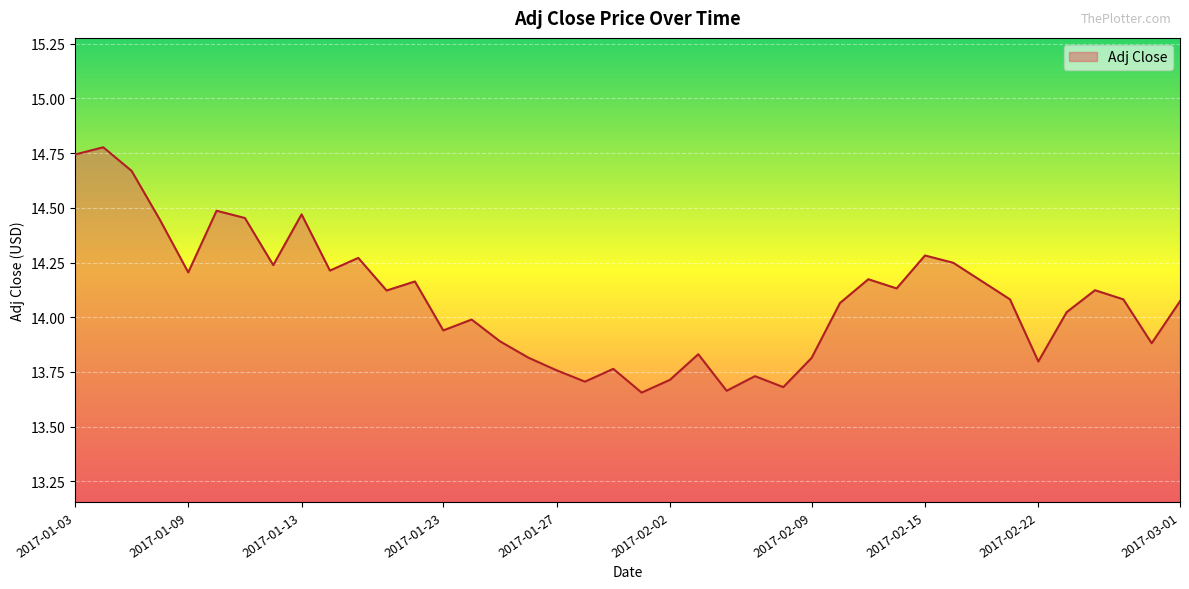

What is the label of the 2nd point from the left?

2017-01-04